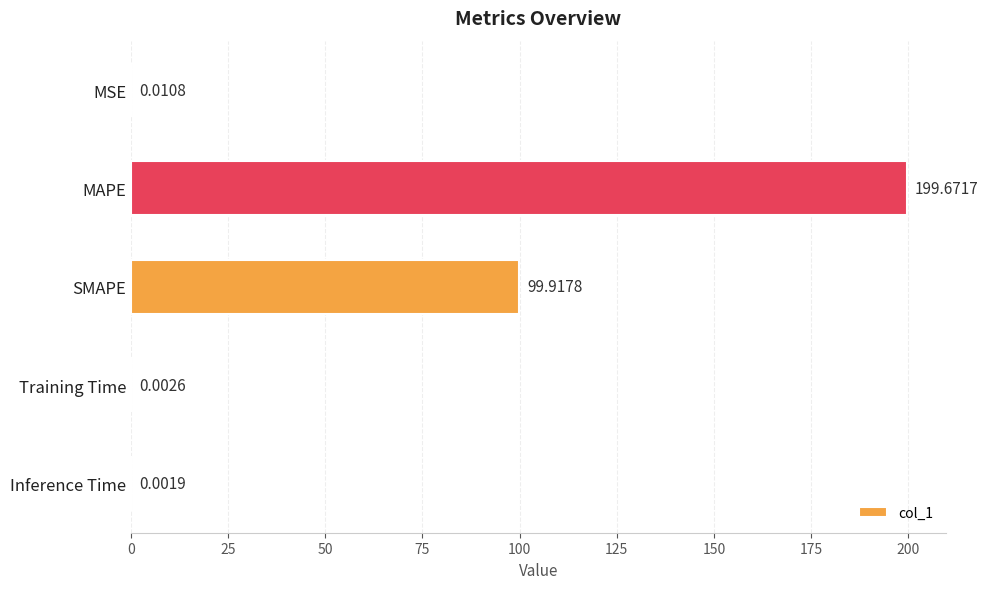

What is the average value?

59.9